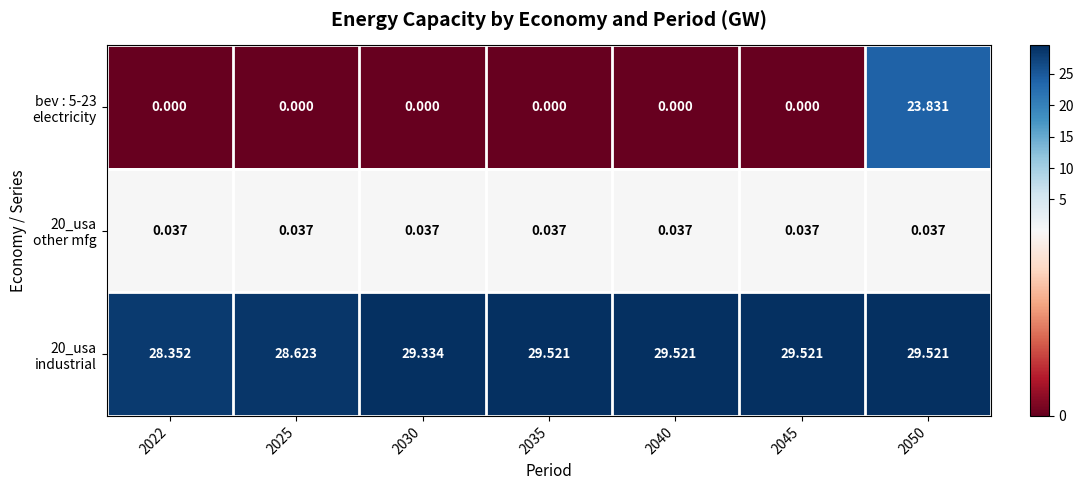

Which series has the widest spread of values?

bev : 5-23 electricity